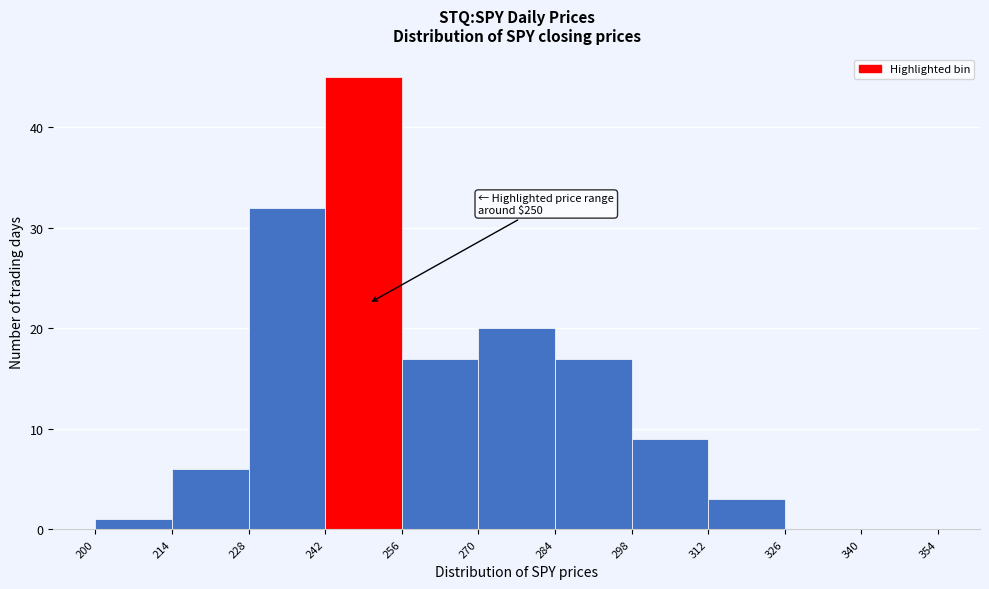

Over which range of the x-axis is the bar tallest?

242 to 256